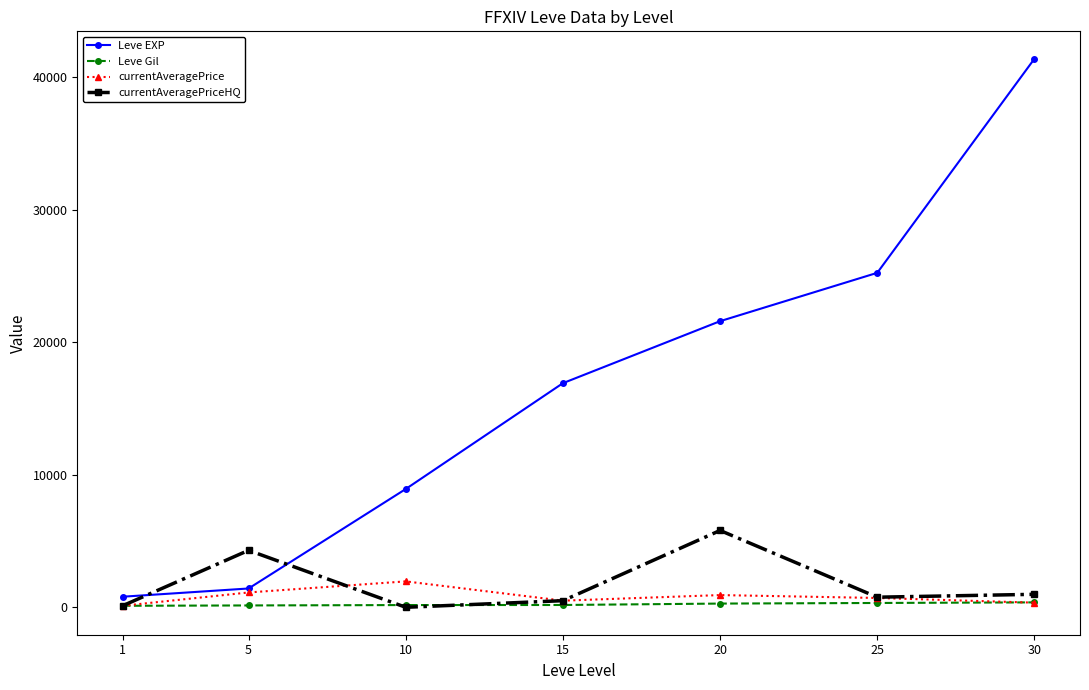

Which series has the widest spread of values?

Leve EXP